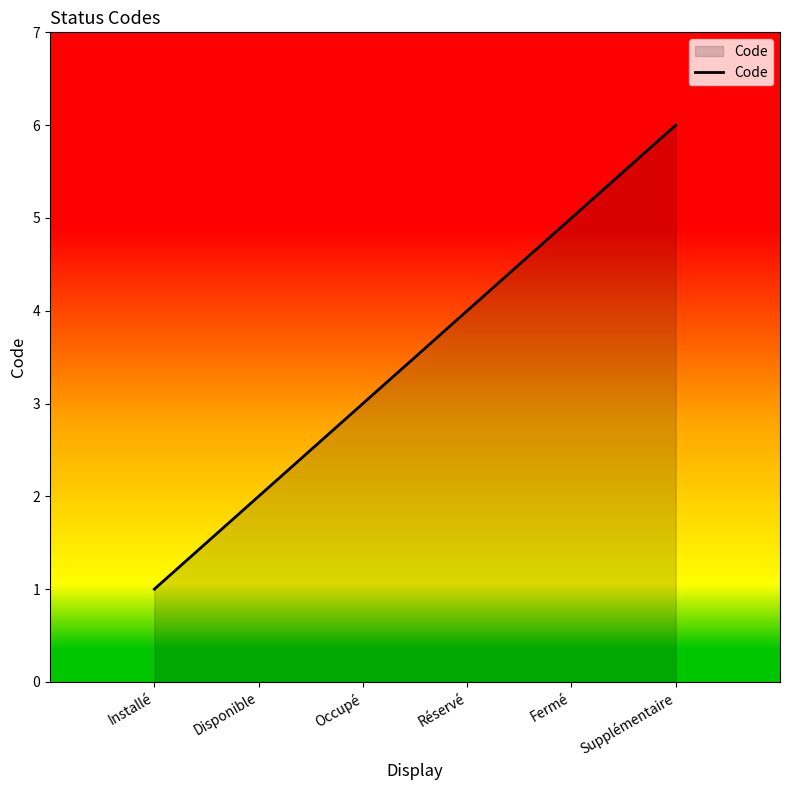

What is the difference between the values at Supplémentaire and Réservé?

2